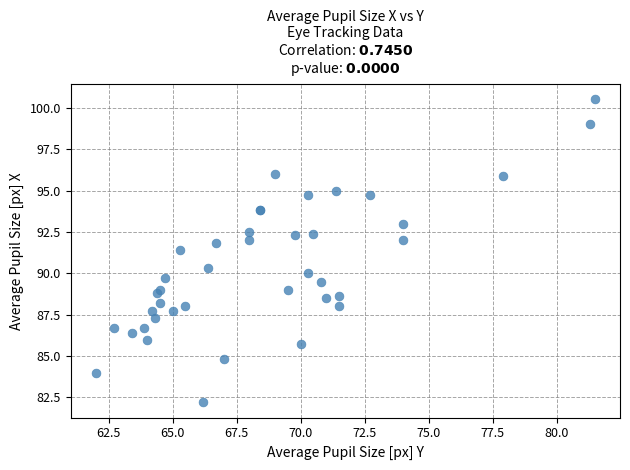

What Y value in the scatter plot is closest to 91?

91.4